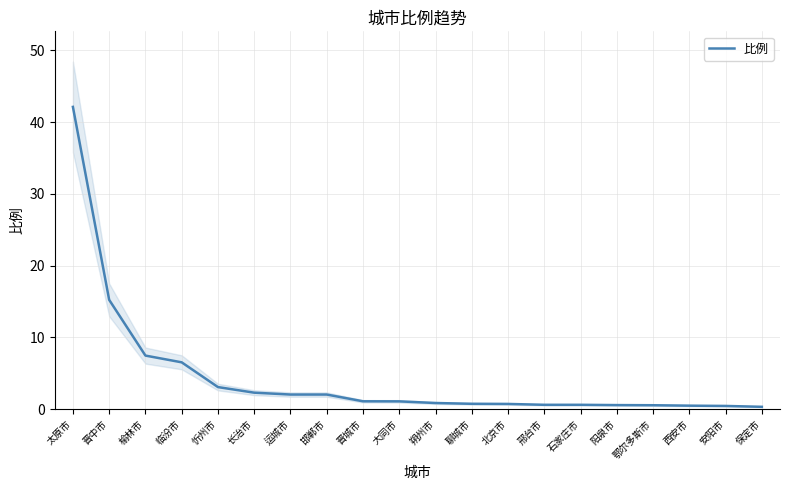

Reading left to right, what are all the values shown in this chart?

太原市=42.1	晋中市=15.2	榆林市=7.5	临汾市=6.5	忻州市=3.1	长治市=2.3	运城市=2.0	邯郸市=2.0	晋城市=1.1	大同市=1.1	朔州市=0.9	聊城市=0.8	北京市=0.7	邢台市=0.6	石家庄市=0.6	阳泉市=0.6	鄂尔多斯市=0.6	西安市=0.5	安阳市=0.5	保定市=0.3